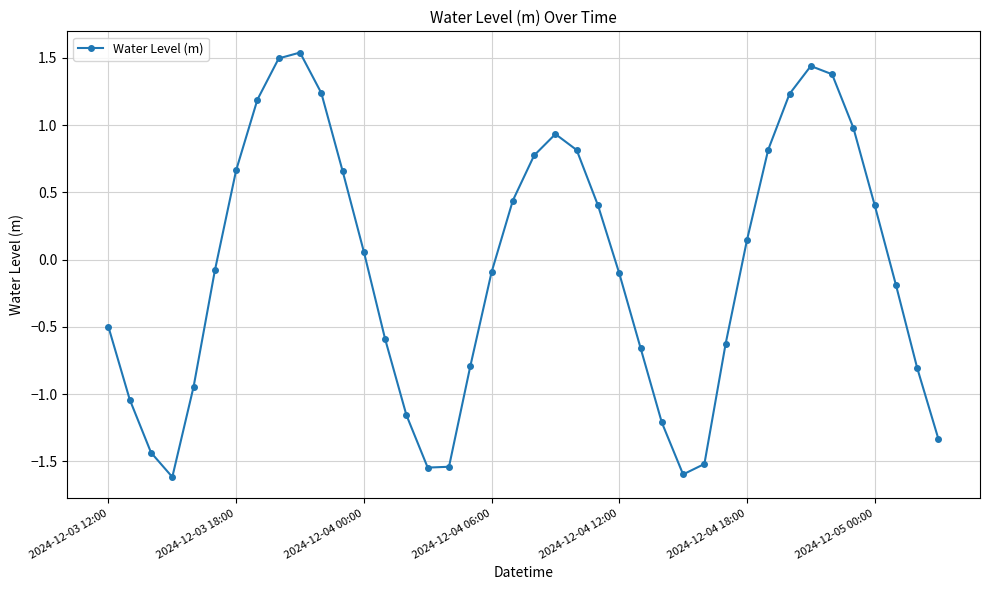

What is the smallest value displayed?

-1.6